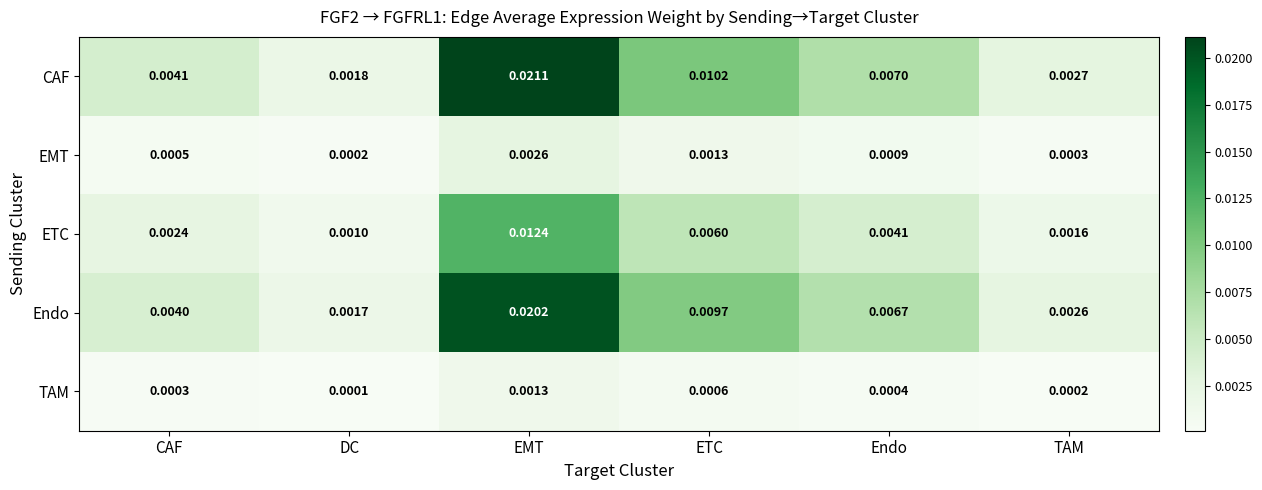

Which category has the lowest value across all series?

DC